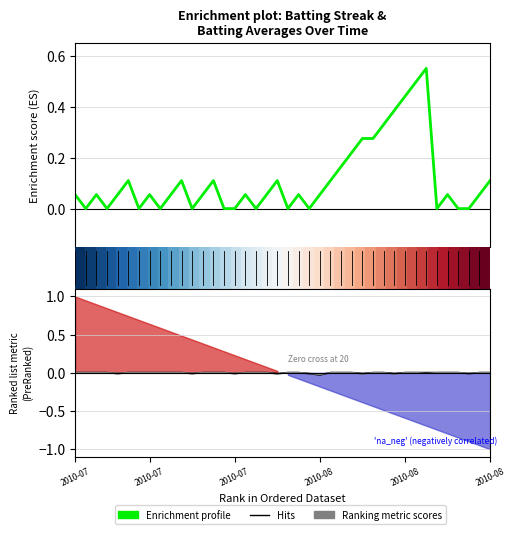

What is the greatest value displayed?

1.0